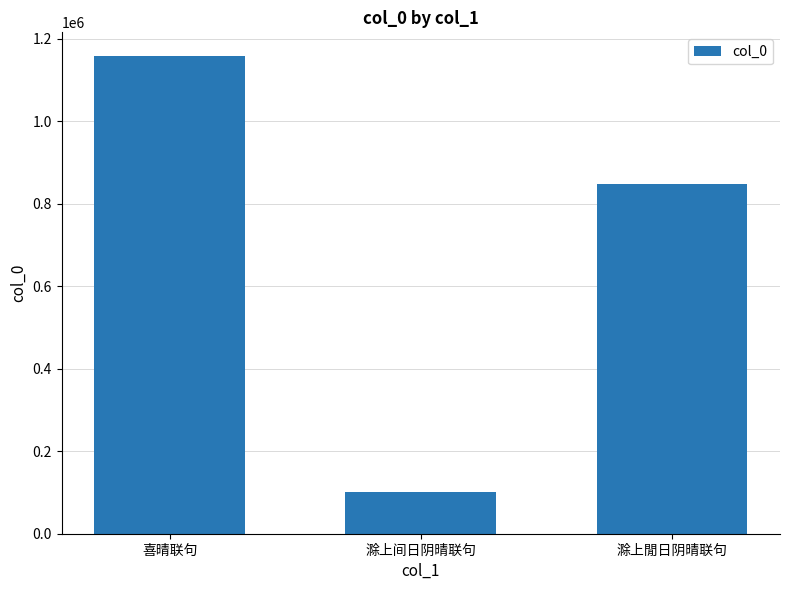

Is it true that the value at 喜晴联句 is 1157681?

True